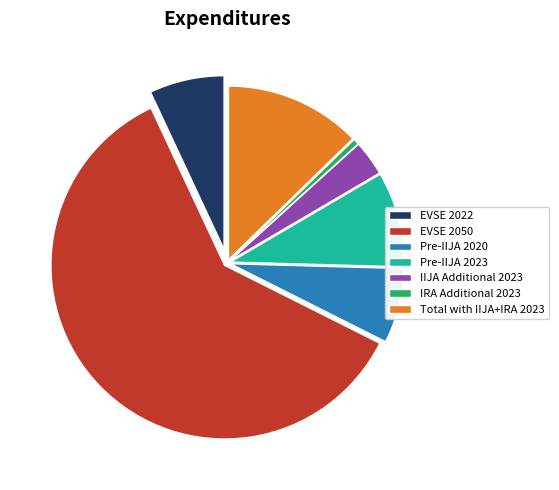

Does EVSE 2050 represent more than half of the total?

Yes